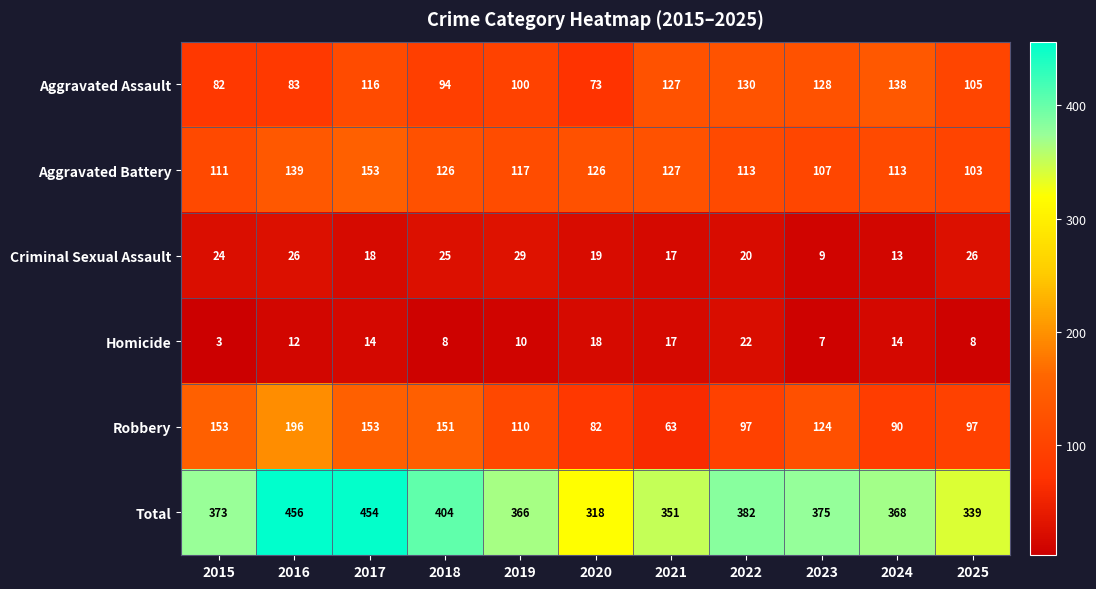

What is the lowest value of the Criminal Sexual Assault series?

9